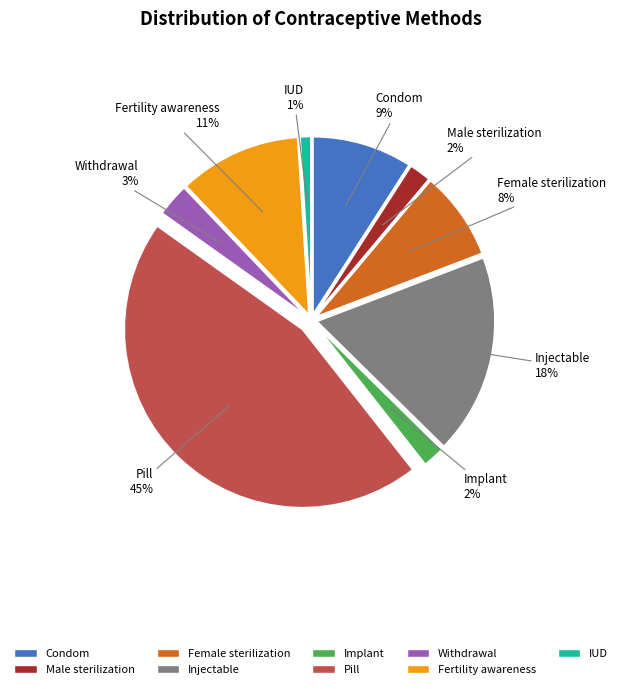

Do Fertility awareness and Withdrawal together represent more than half of the pie?

No